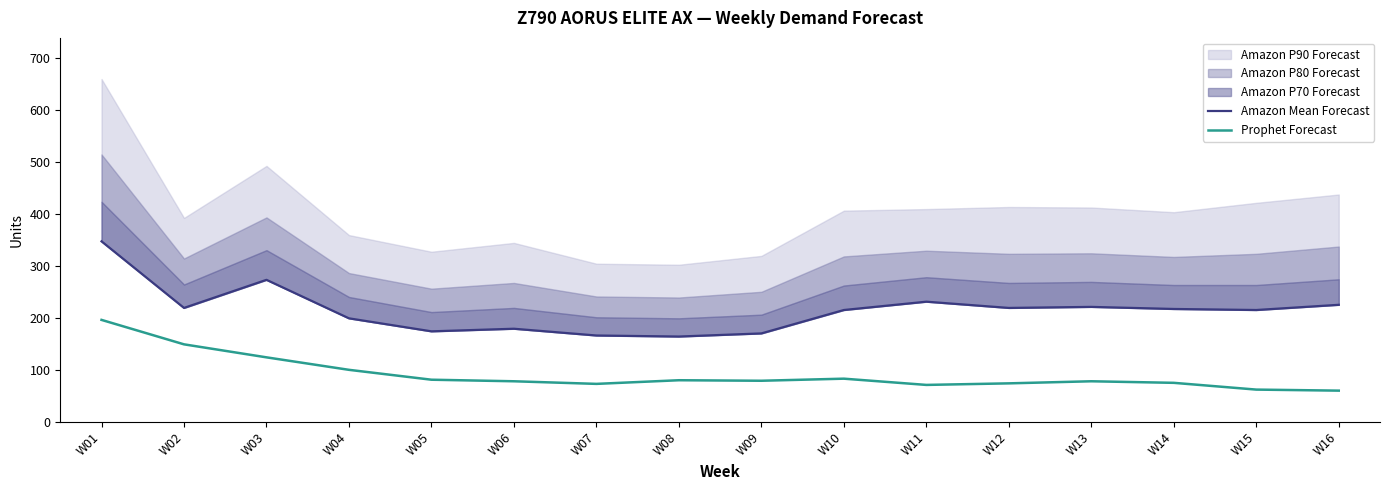

True or false: Prophet Forecast and Amazon Mean Forecast cross at least once.

False